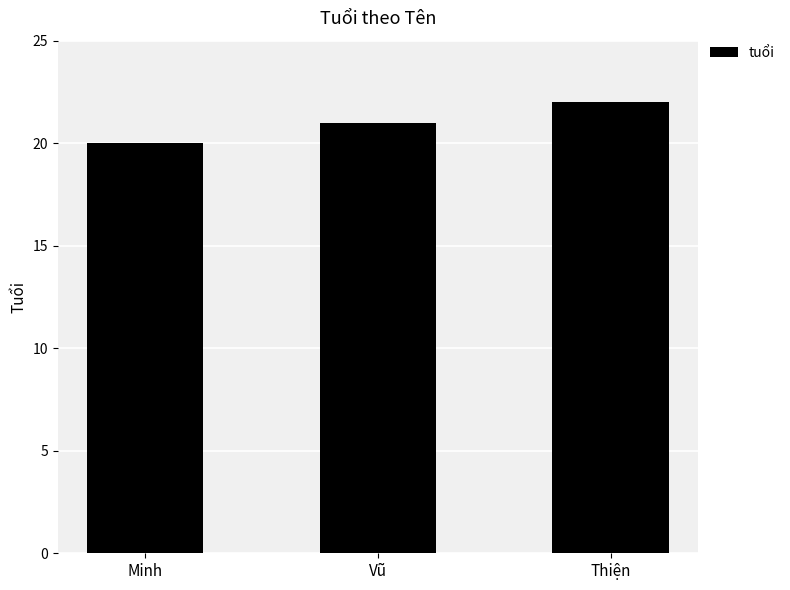

How many data points are less than 21?

1